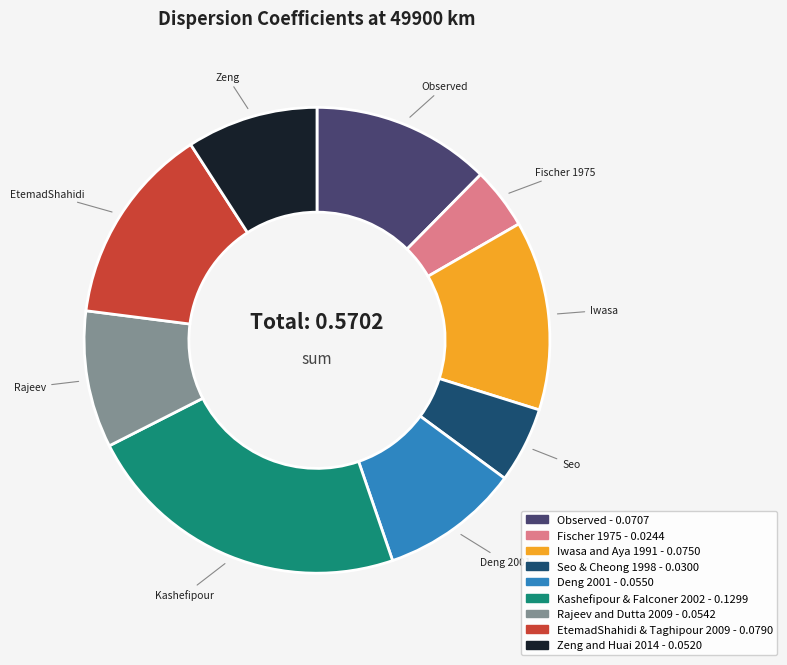

Is there a majority slice in this chart?

No